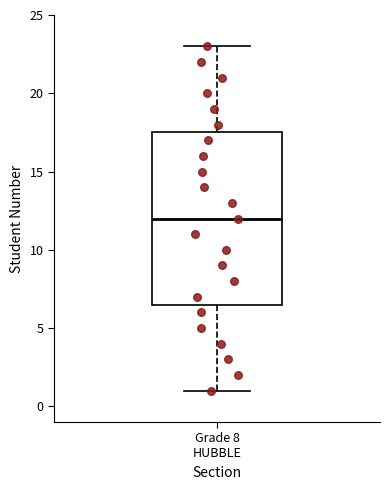

Transcribe this box plot: give where the median line is, the range the box spans, and where the two whiskers end, as read against the y-axis. The values are not printed on the chart, so give them approximately, as read against the axis.

median 12.0, box 6.5 to 17.5, whiskers 1.0 to 23.0